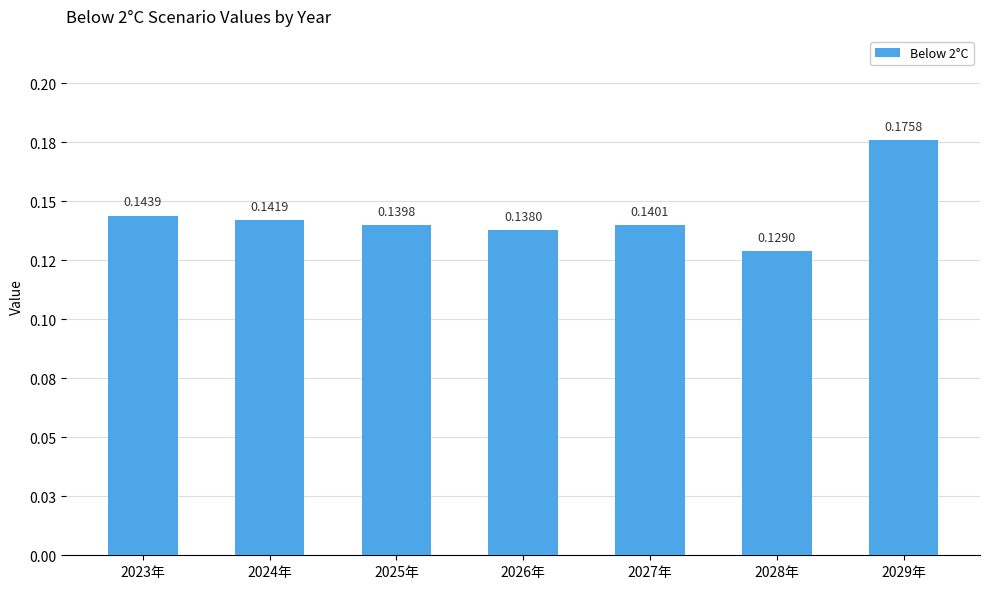

Are the bars horizontal?

No